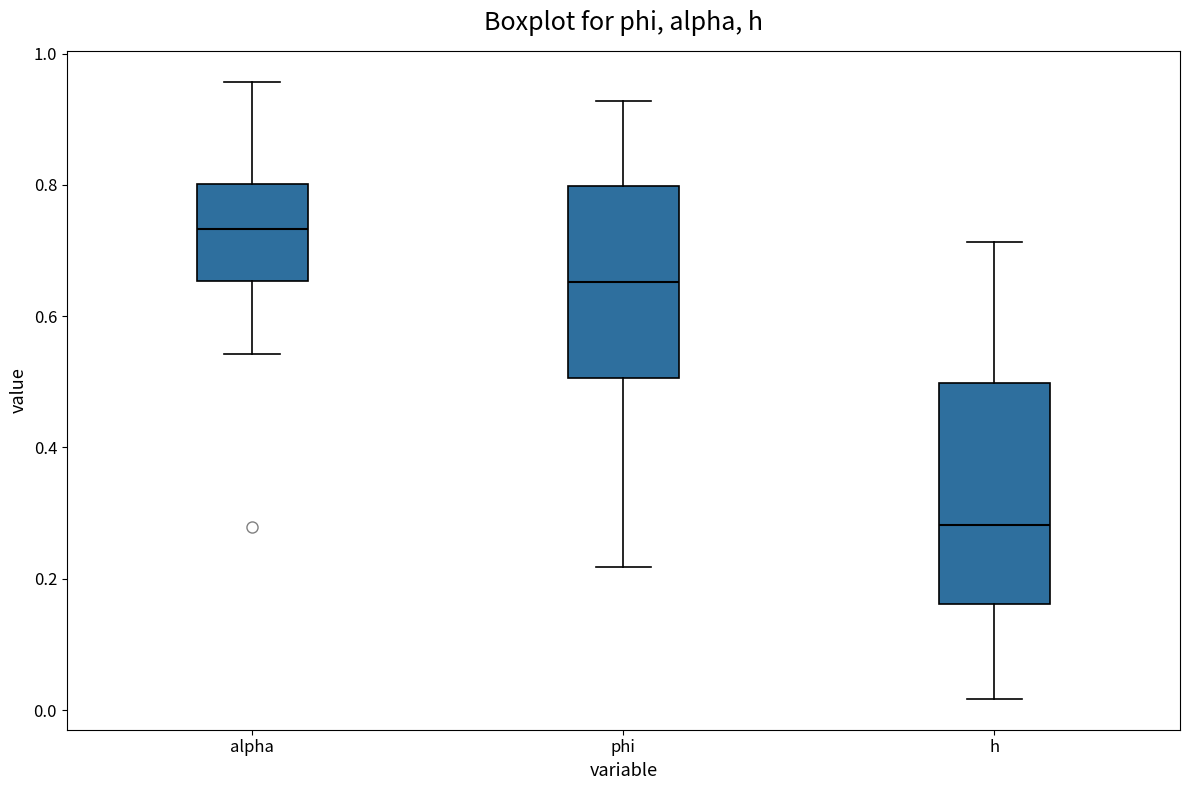

Which box has the highest median line?

alpha